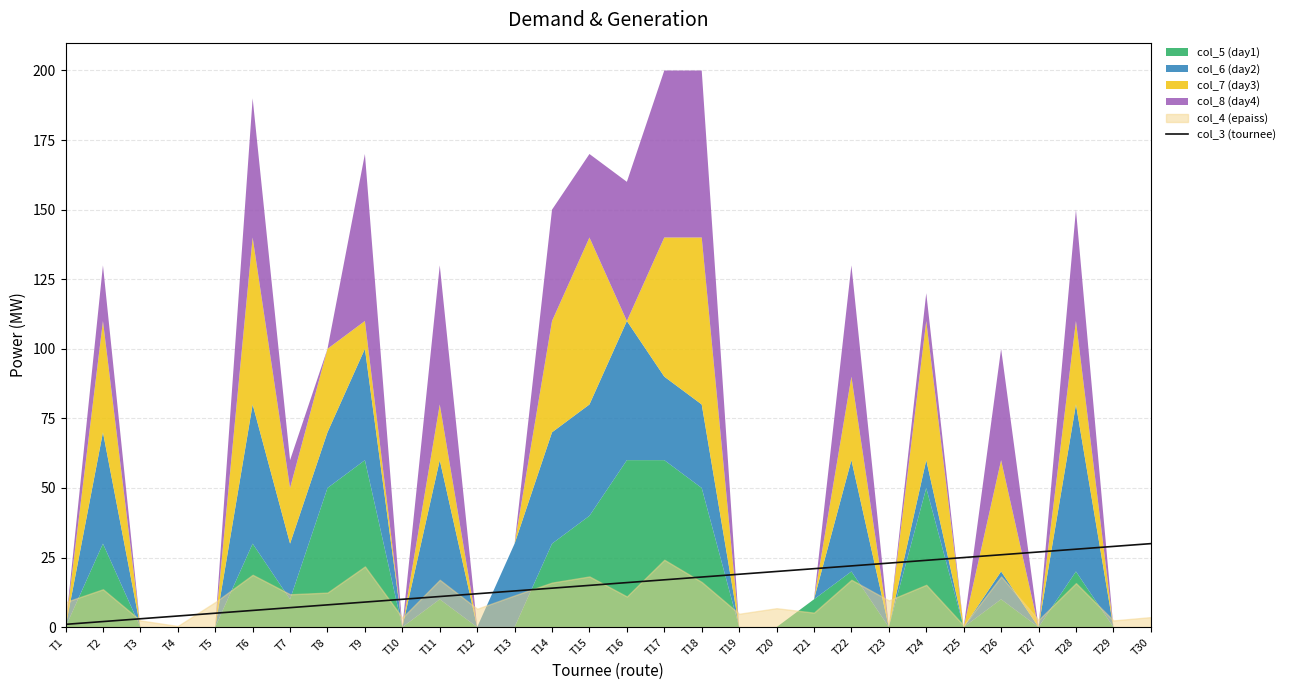

Which label corresponds to the largest value in the chart?

T30